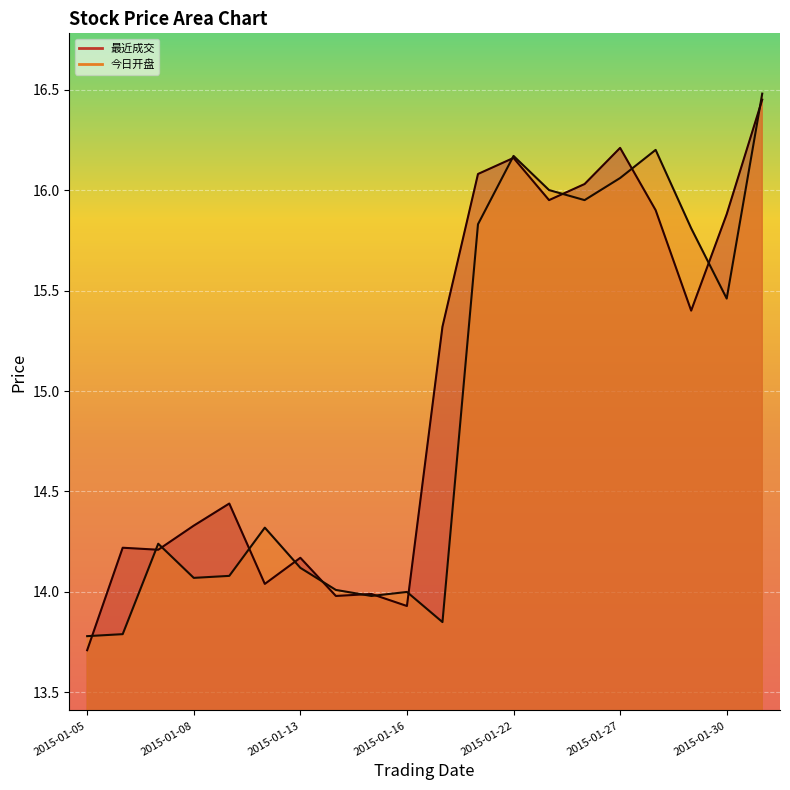

True or false: 今日开盘 has more than 2 points higher than both neighbors.

True